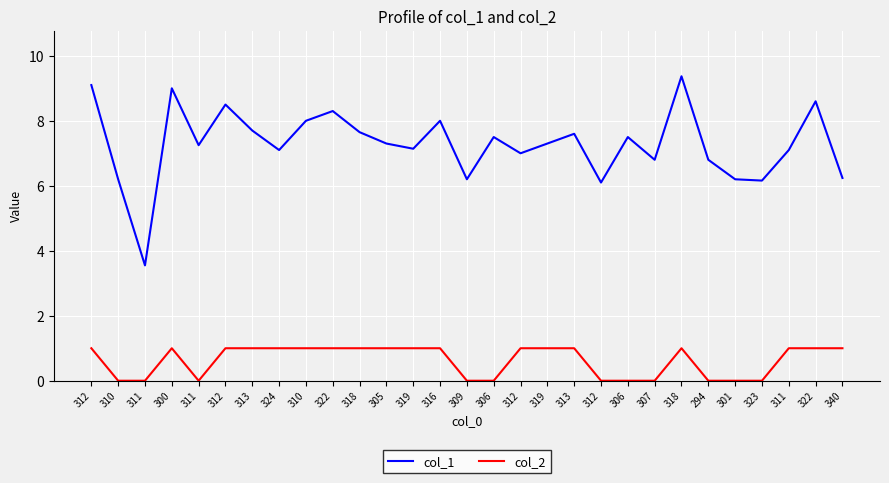

What is the sum of the col_2 values at 322 and 318?

2.0